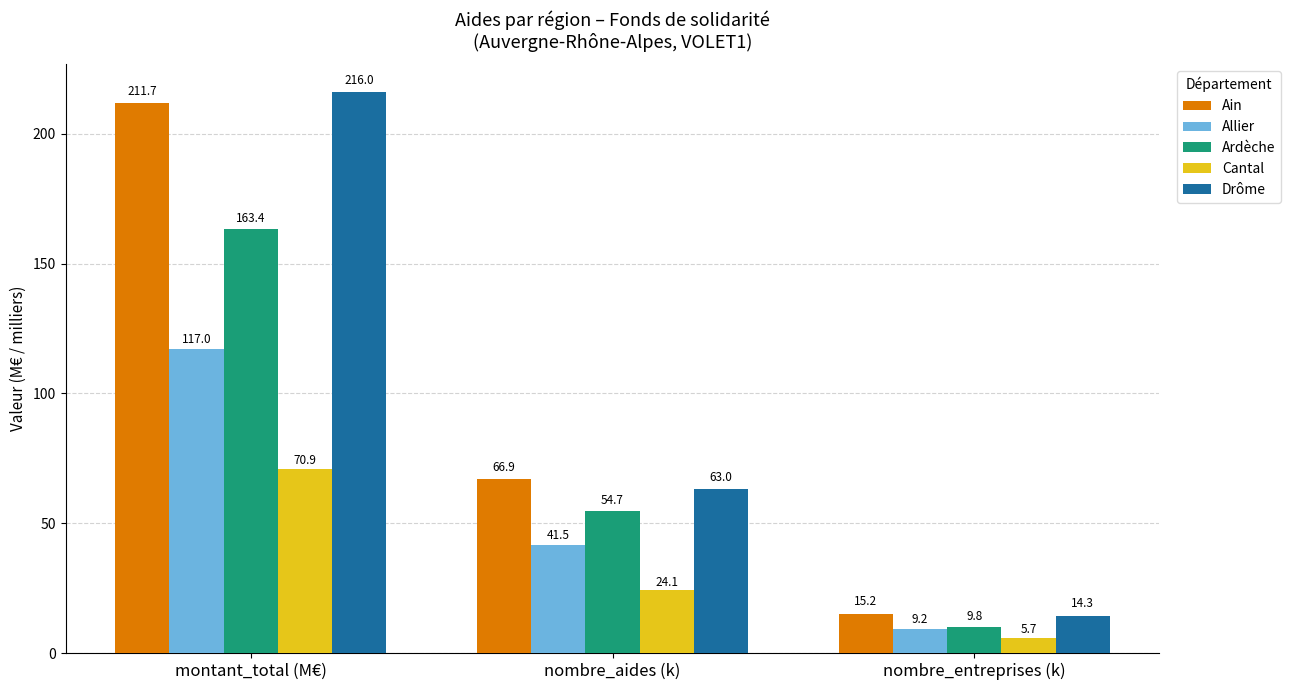

How many data points in Cantal are less than 24?

1